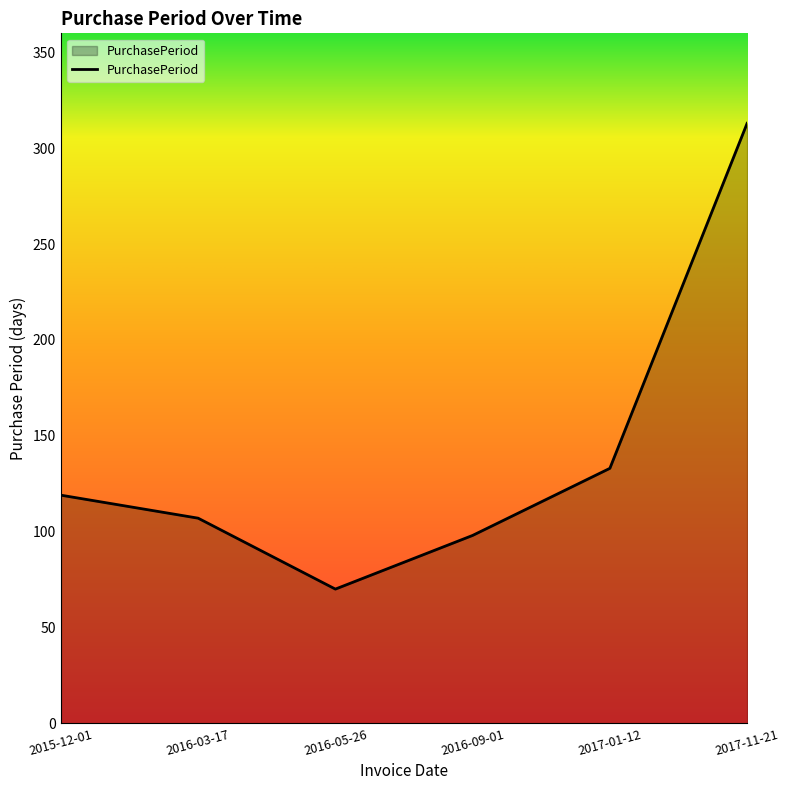

The chart shows a value of 133 at 2017-01-12. True or false?

True